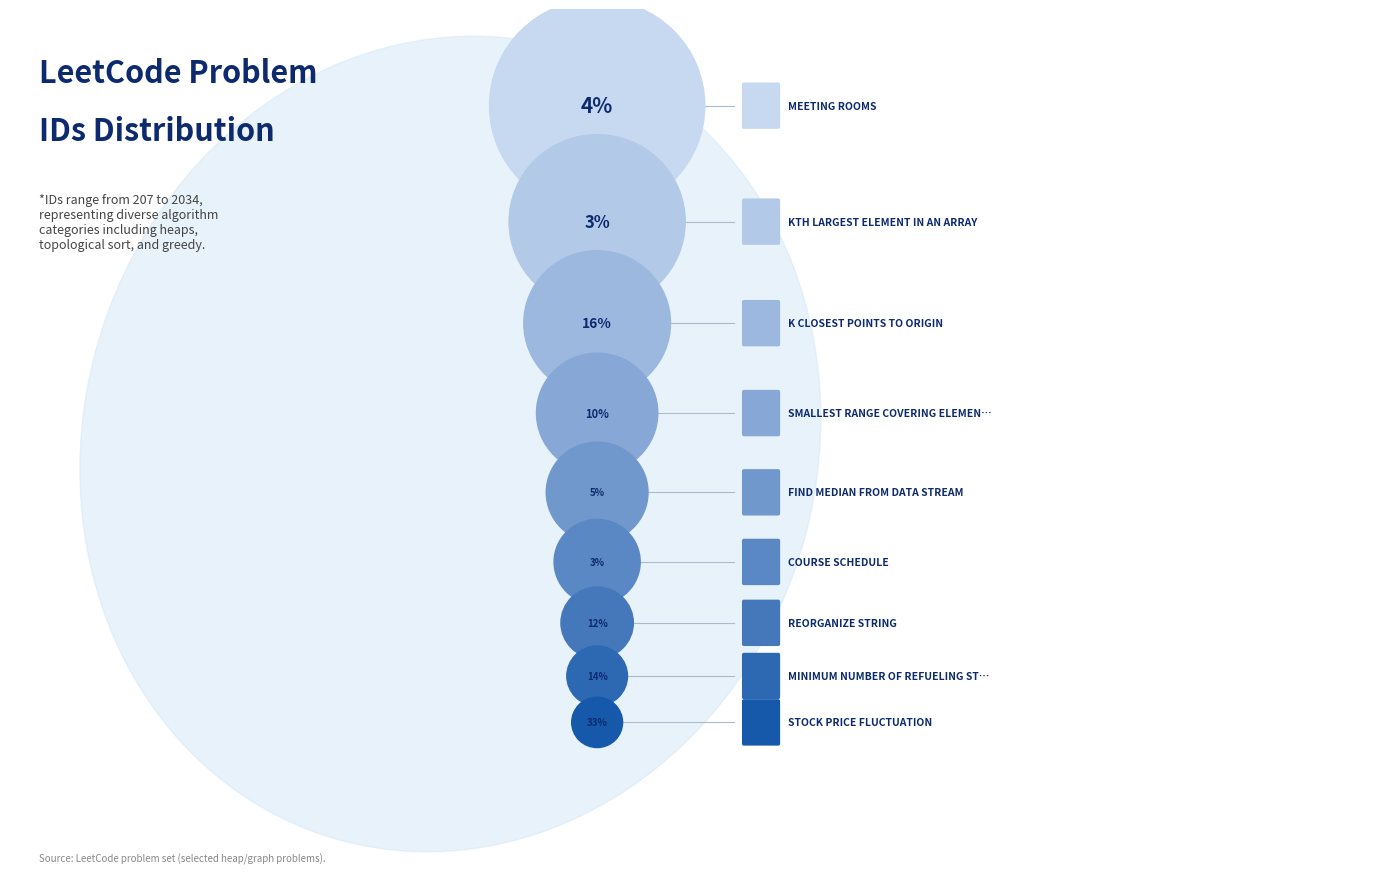

What is the total percentage of Smallest Range Covering Elements from K Lists and Meeting Rooms?

14.2%